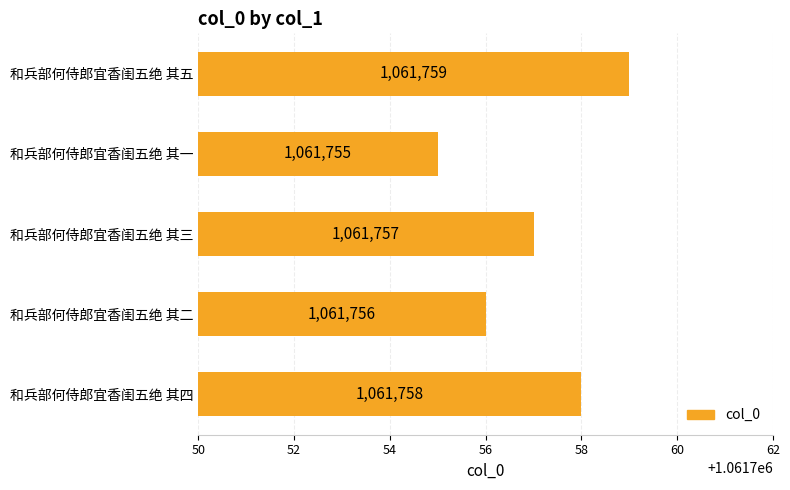

Which has a higher value, 和兵部何侍郎宜香闺五绝 其一 or 和兵部何侍郎宜香闺五绝 其五?

和兵部何侍郎宜香闺五绝 其五